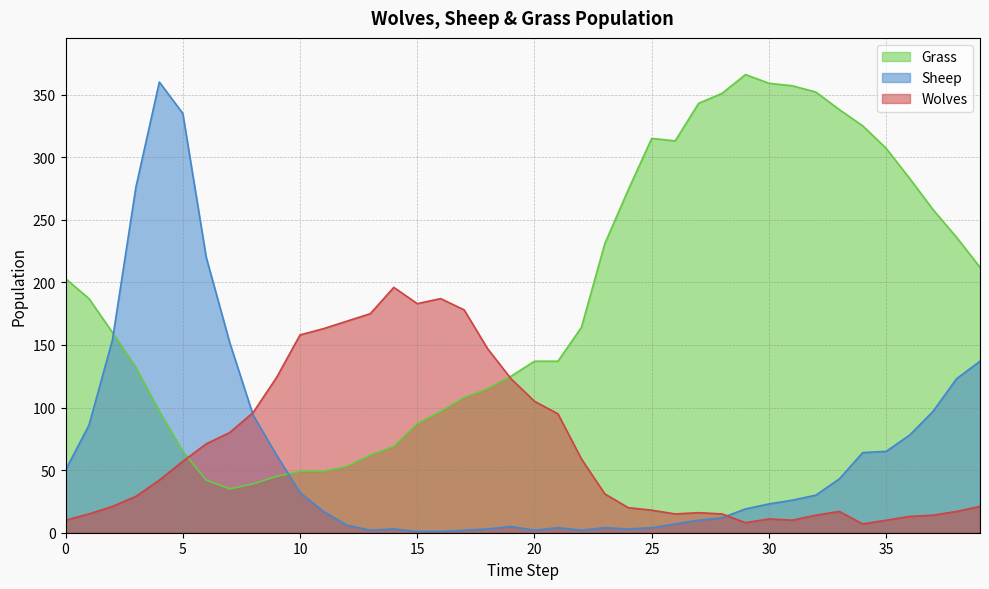

True or false: Sheep has more than 0 points higher than both neighbors.

True